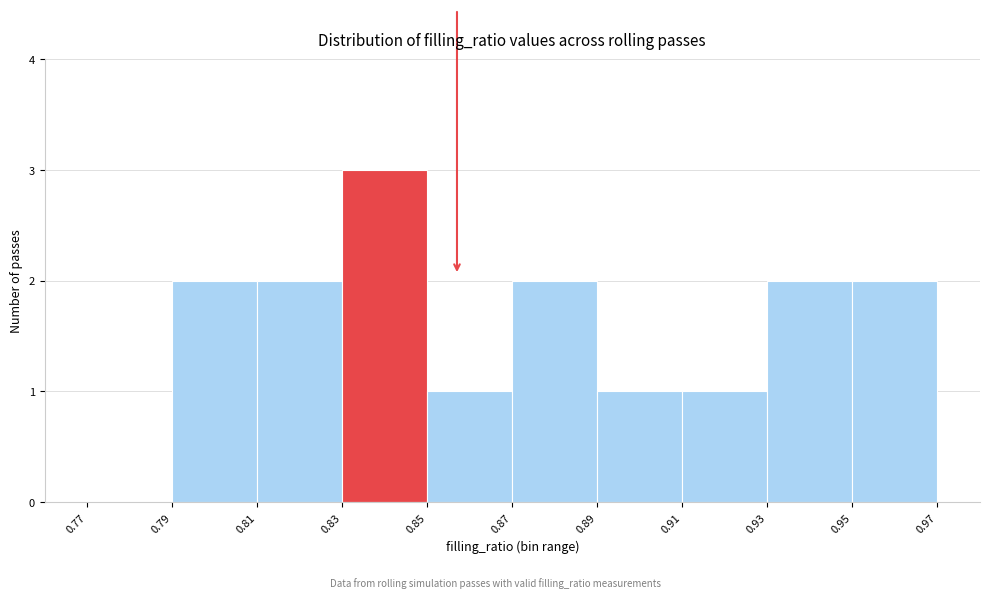

Over which range of the x-axis is the bar tallest?

0.83 to 0.85